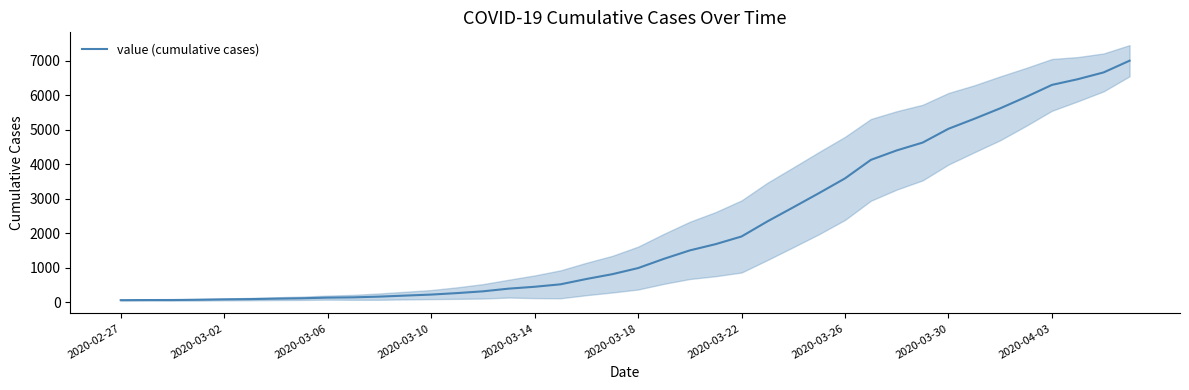

Reading right to left, what are all the values shown in this chart?

6995	6657	6460	6295	5947	5617	5314	5025	4625	4399	4125	3589	3165	2752	2344	1908	1686	1505	1261	993	816	677	523	452	398	320	269	226	197	167	146	138	119	108	95	87	76	69	68	64